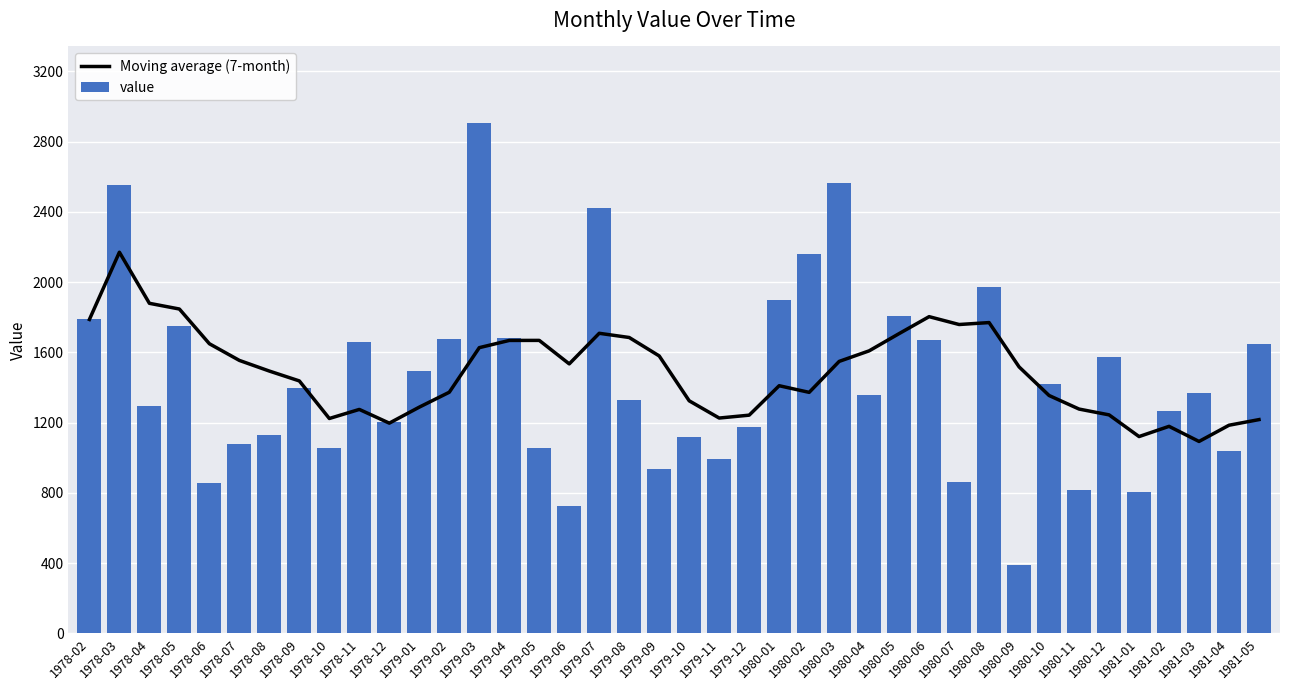

How many values in the value series exceed 1371?

19